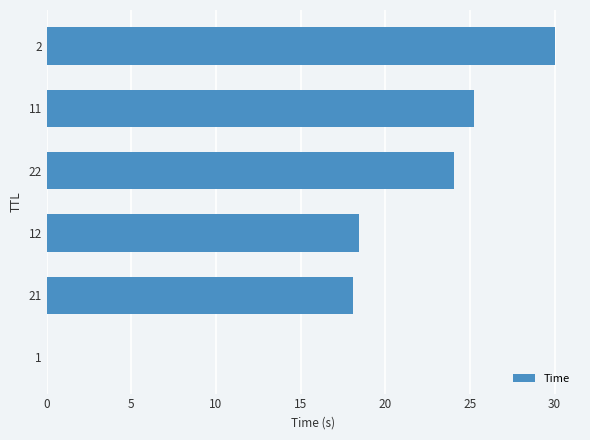

The value at 21 is 18.1. True or false?

True